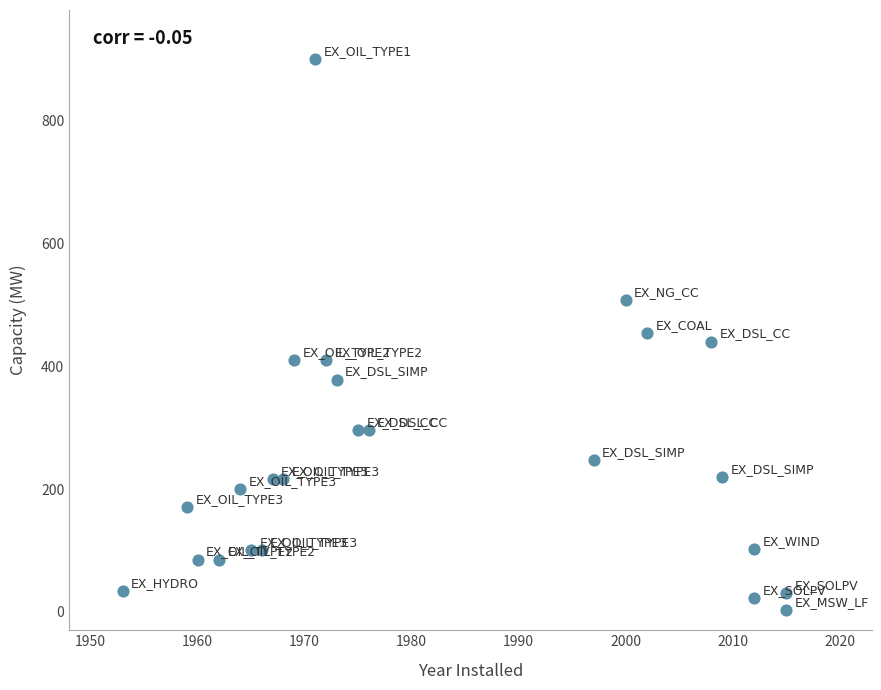

What is the range of X values (max minus min)?

62.0